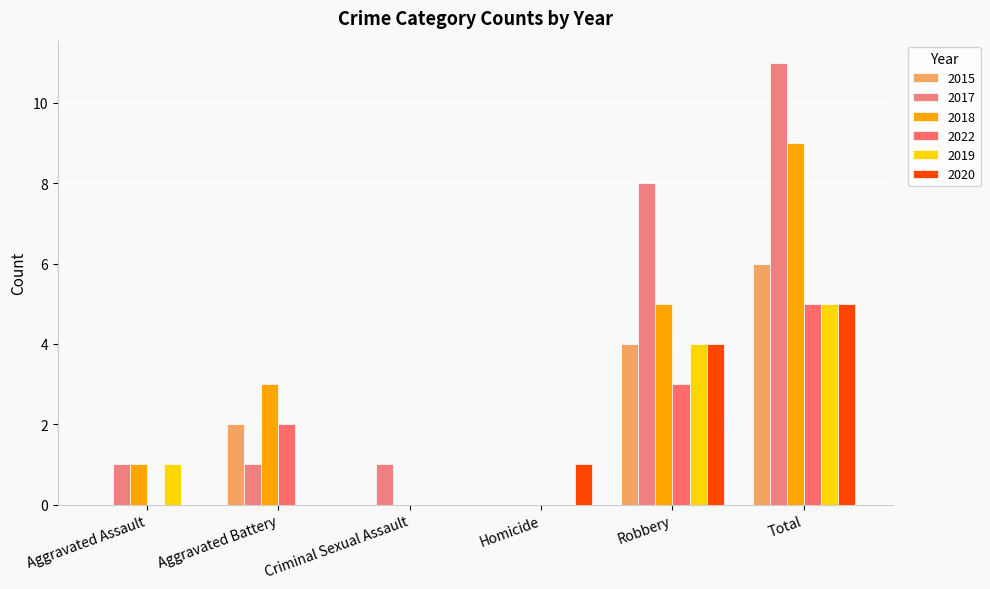

Reading right to left, transcribe all the data shown in this chart.

2015: Total=6	Robbery=4	Homicide=0	Criminal Sexual Assault=0	Aggravated Battery=2	Aggravated Assault=0
2017: Total=11	Robbery=8	Homicide=0	Criminal Sexual Assault=1	Aggravated Battery=1	Aggravated Assault=1
2018: Total=9	Robbery=5	Homicide=0	Criminal Sexual Assault=0	Aggravated Battery=3	Aggravated Assault=1
2022: Total=5	Robbery=3	Homicide=0	Criminal Sexual Assault=0	Aggravated Battery=2	Aggravated Assault=0
2019: Total=5	Robbery=4	Homicide=0	Criminal Sexual Assault=0	Aggravated Battery=0	Aggravated Assault=1
2020: Total=5	Robbery=4	Homicide=1	Criminal Sexual Assault=0	Aggravated Battery=0	Aggravated Assault=0